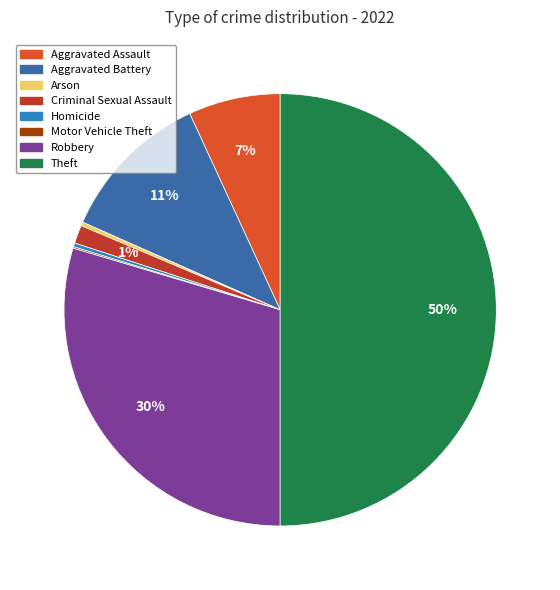

What portion of the pie excludes Motor Vehicle Theft?

99.9%